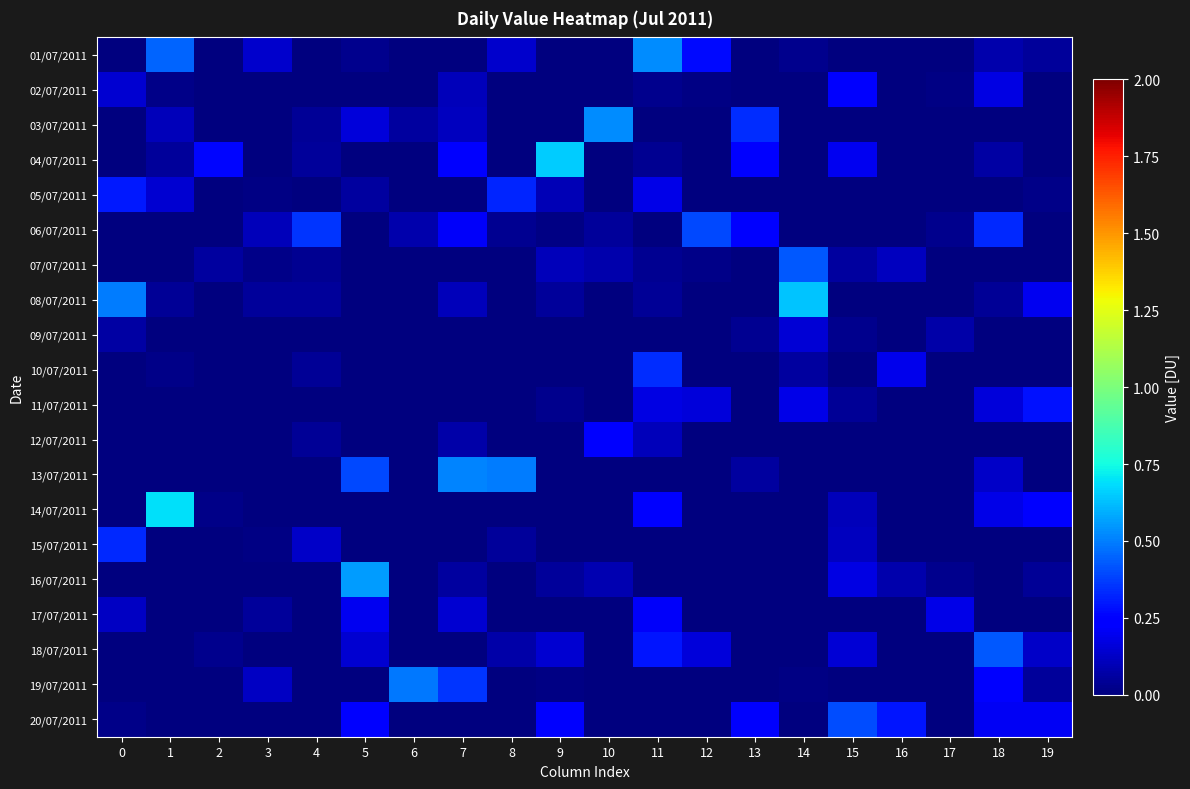

At 17, list the series in order from smallest to largest.

01/07/2011, 03/07/2011, 04/07/2011, 05/07/2011, 07/07/2011, 08/07/2011, 10/07/2011, 11/07/2011, 12/07/2011, 13/07/2011, 14/07/2011, 15/07/2011, 18/07/2011, 20/07/2011, 19/07/2011, 02/07/2011, 16/07/2011, 06/07/2011, 09/07/2011, 17/07/2011